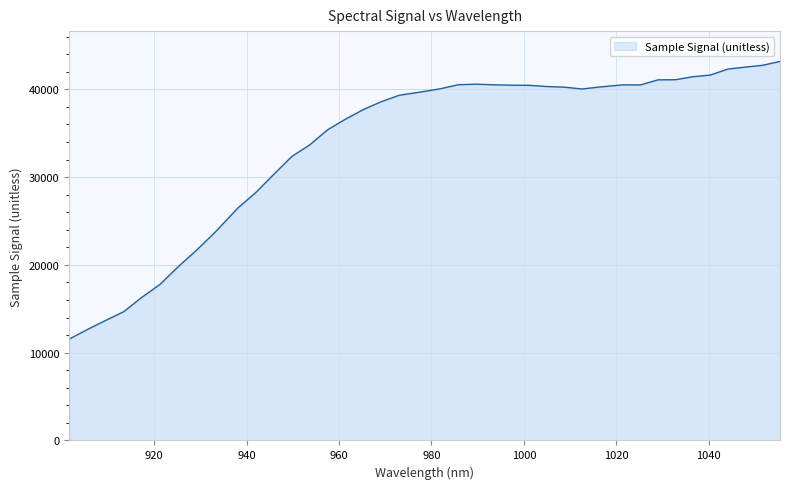

What is the smallest value displayed?

11560